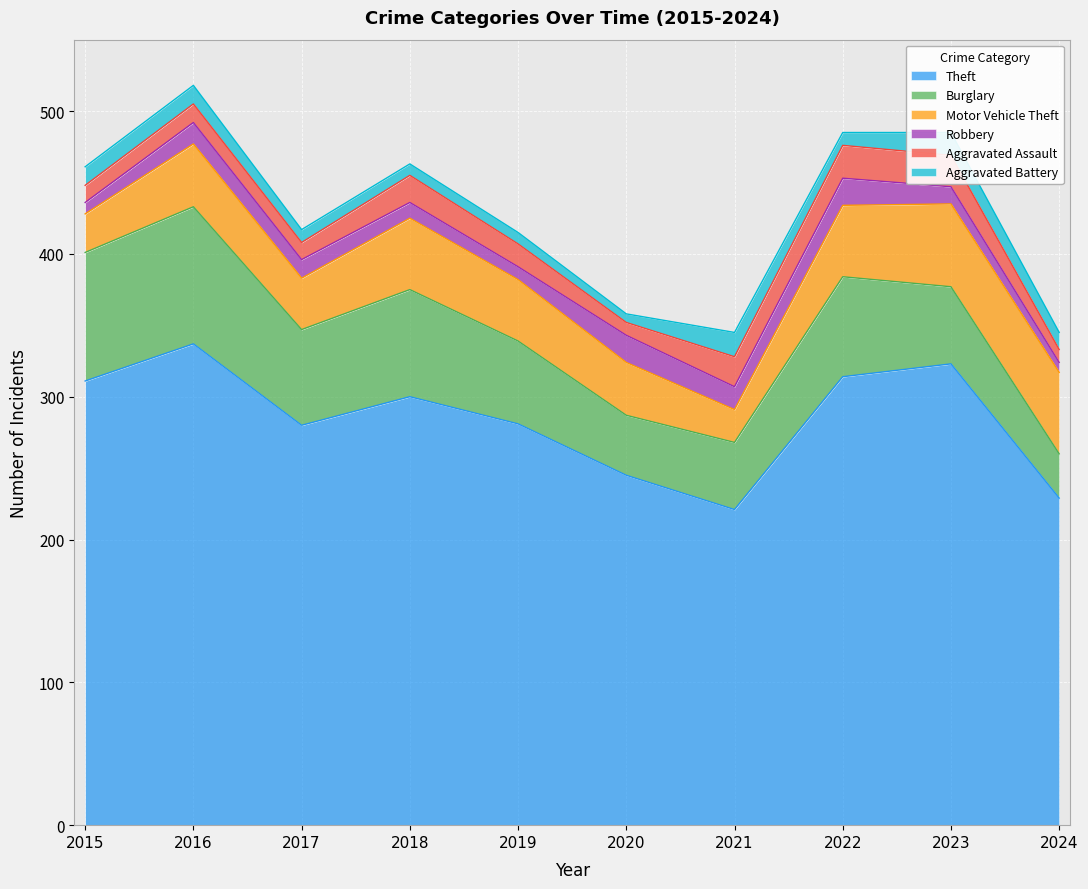

At which category is the sum across all series the highest?

2016